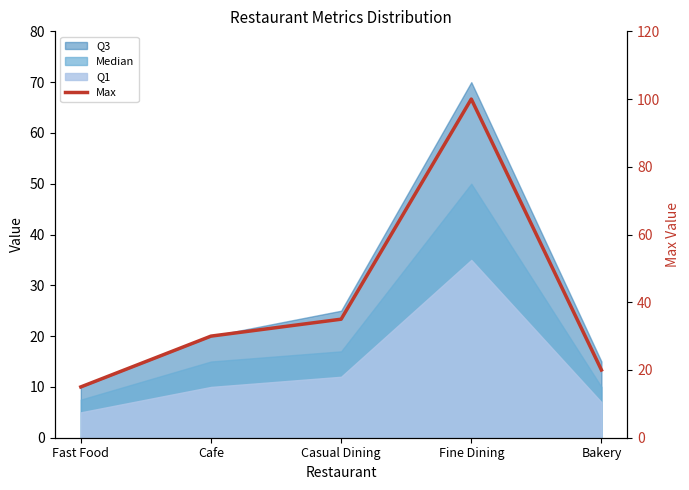

What is the average value?

40